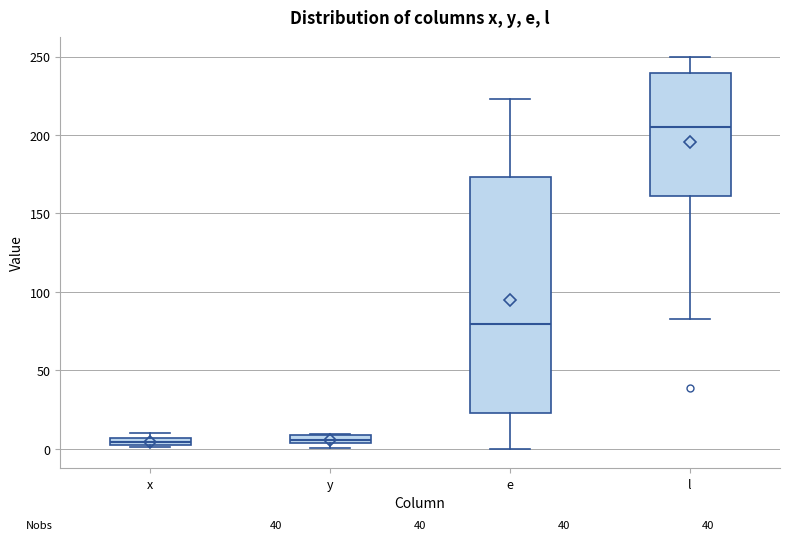

Where does the median line of the box for l sit on the y-axis? The values are not printed on the chart, so give them approximately, as read against the axis.

205